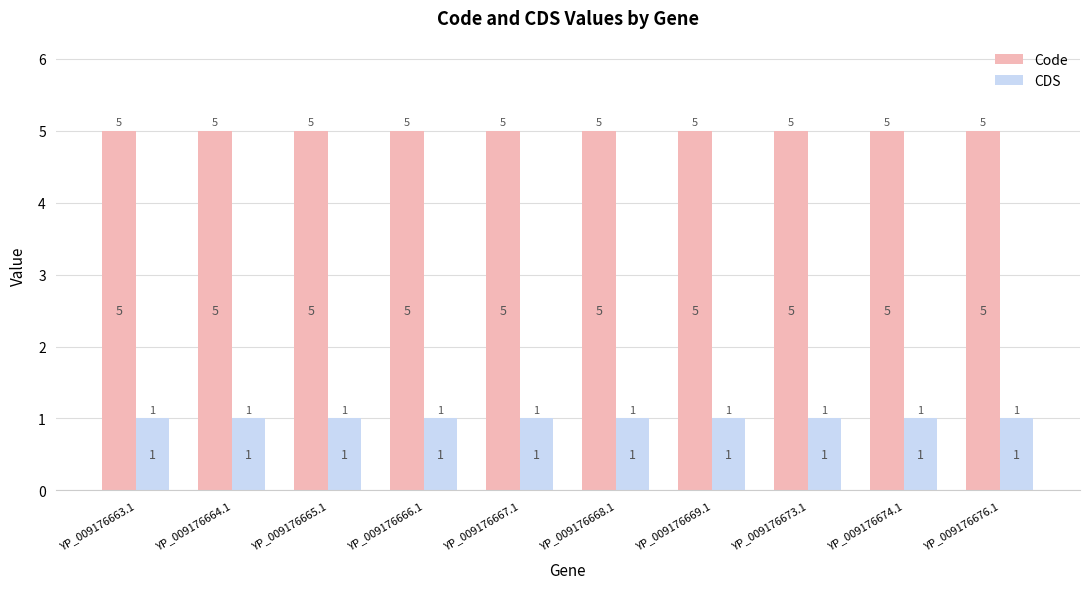

The value of Code at YP_009176665.1 is 5. True or false?

True